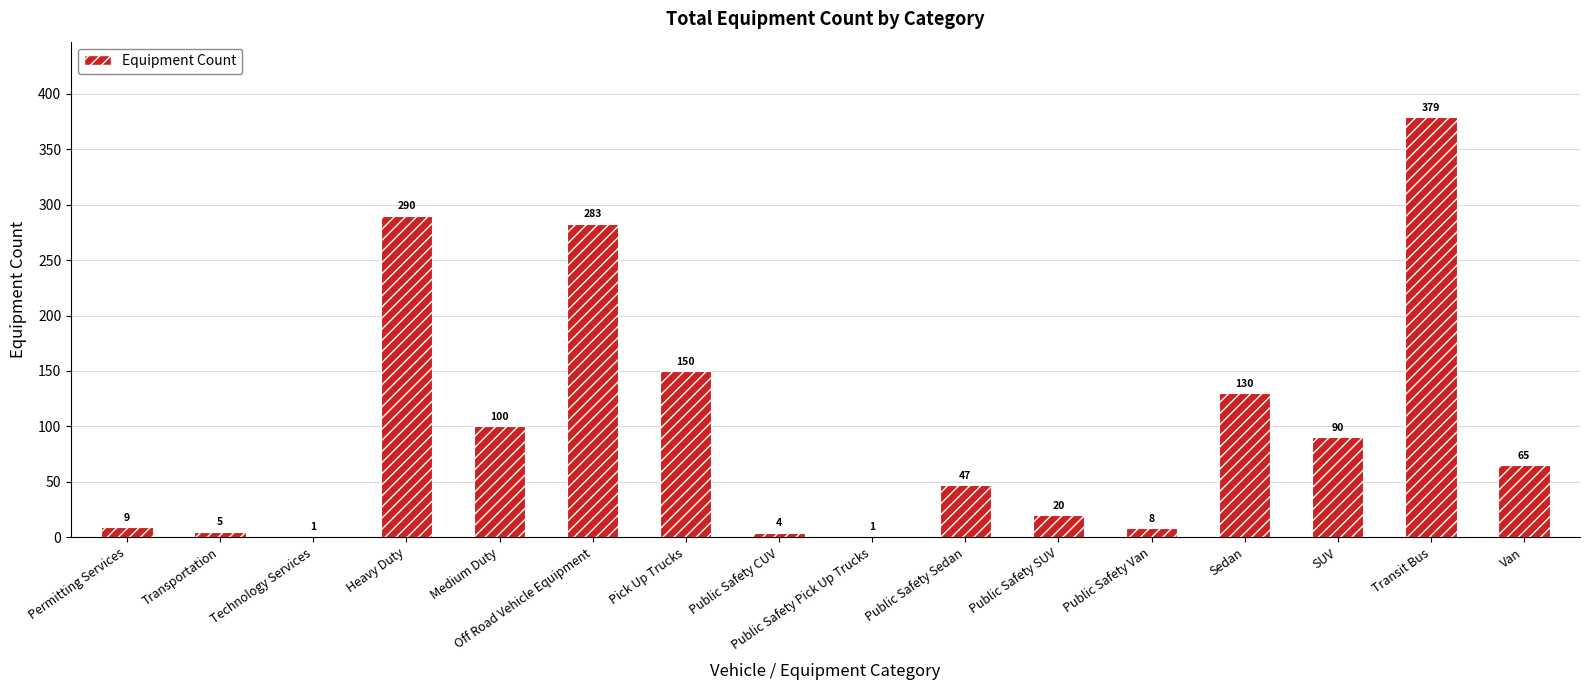

Reading left to right, extract all data points from this chart.

Permitting Services=9	Transportation=5	Technology Services=1	Heavy Duty=290	Medium Duty=100	Off Road Vehicle Equipment=283	Pick Up Trucks=150	Public Safety CUV=4	Public Safety Pick Up Trucks=1	Public Safety Sedan=47	Public Safety SUV=20	Public Safety Van=8	Sedan=130	SUV=90	Transit Bus=379	Van=65